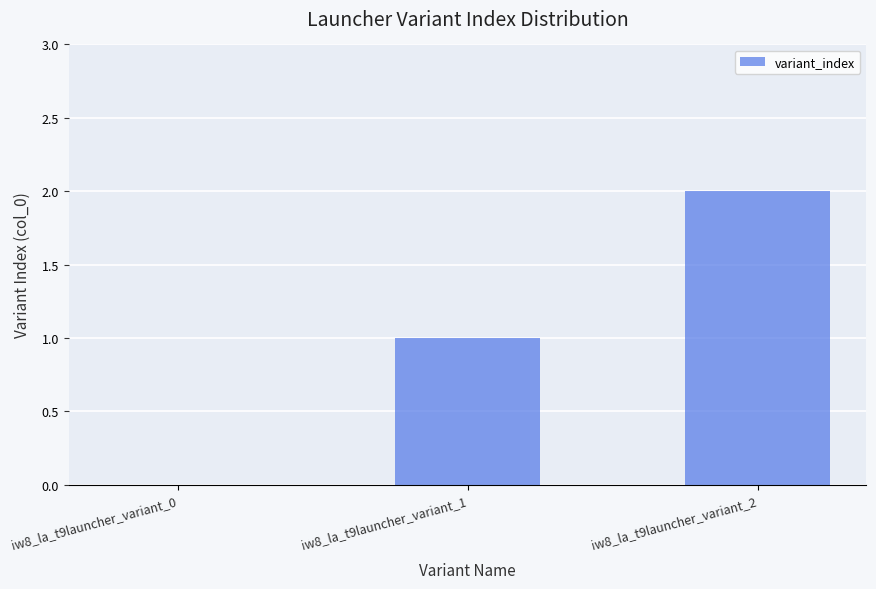

The chart shows a value of 3 at iw8_la_t9launcher_variant_2. True or false?

False